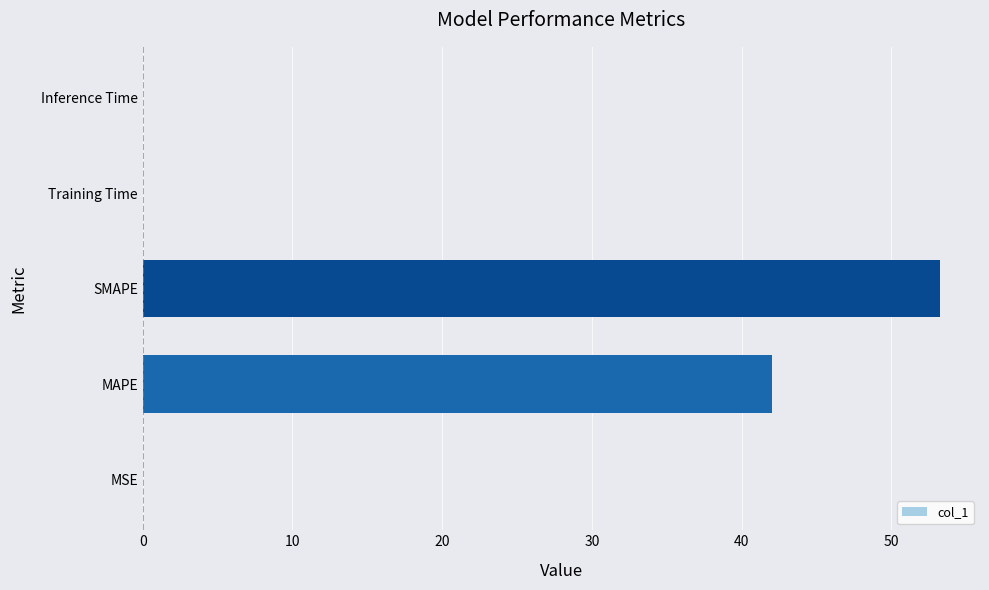

The value at Inference Time is 0.0. True or false?

True